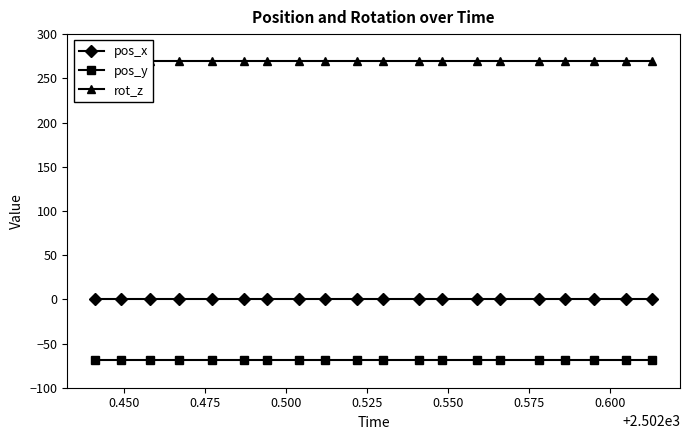

What is the value of the pos_y point at the 14th from the left?

-69.1